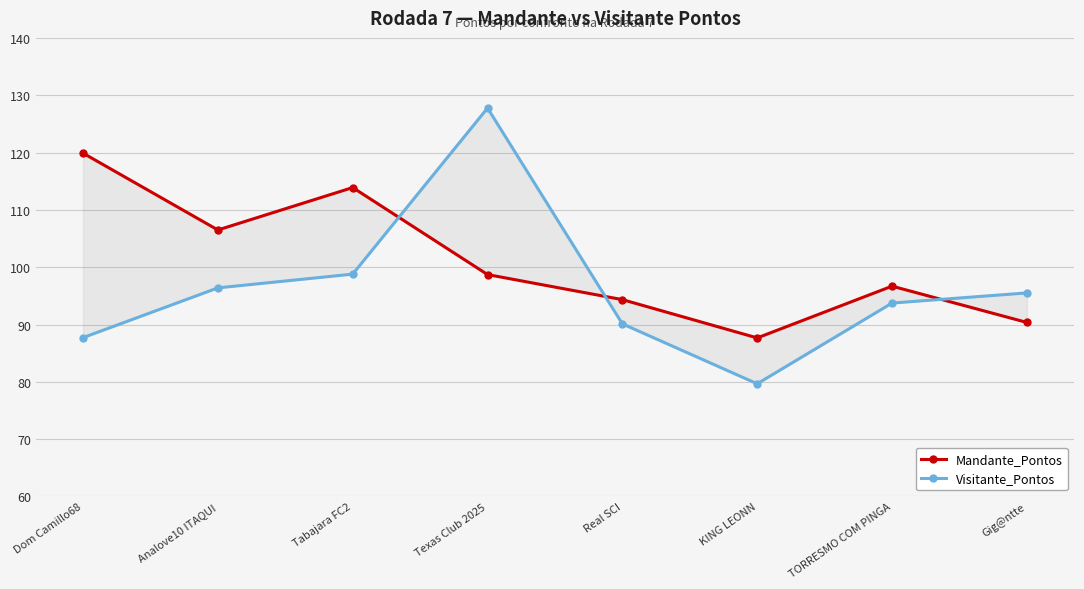

How many lines are shown in the chart?

2